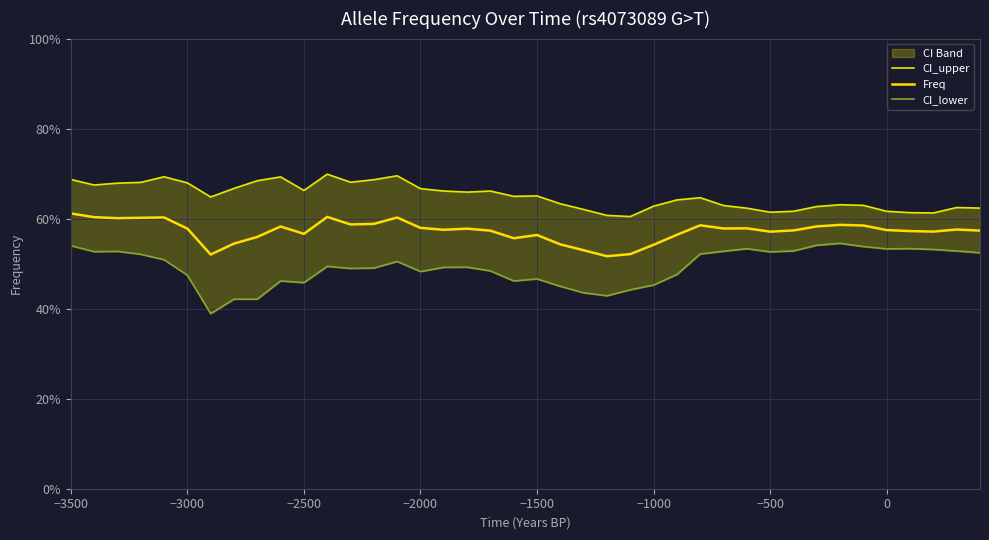

True or false: CI_upper has more than 1 points higher than both neighbors.

True